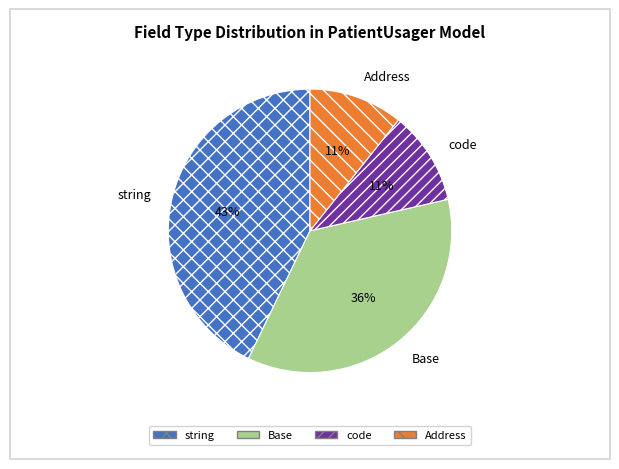

True or false: string accounts for 43% of the total.

True